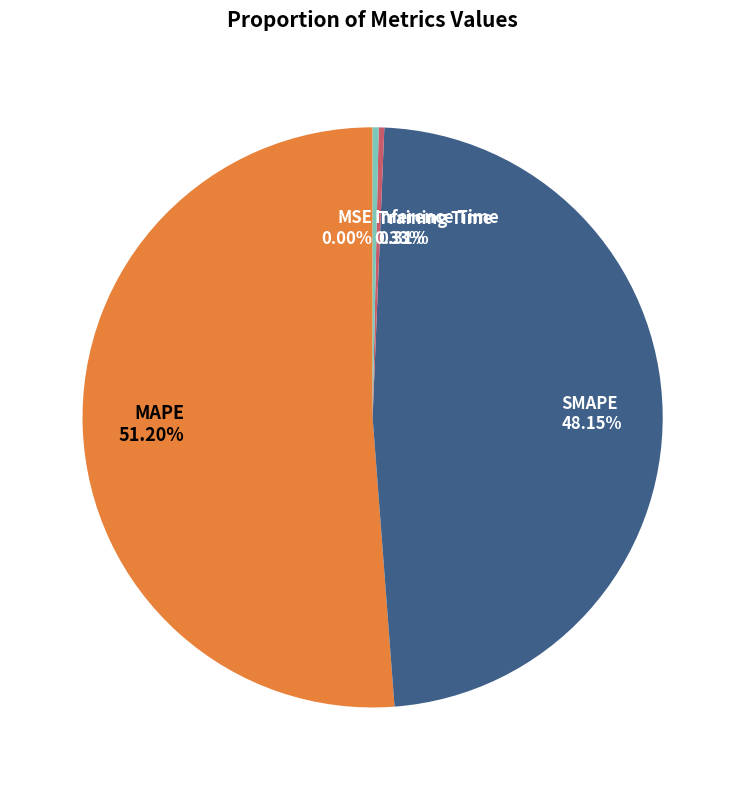

To the nearest percent, what is the difference between the MAPE and SMAPE slice percentages?

3%